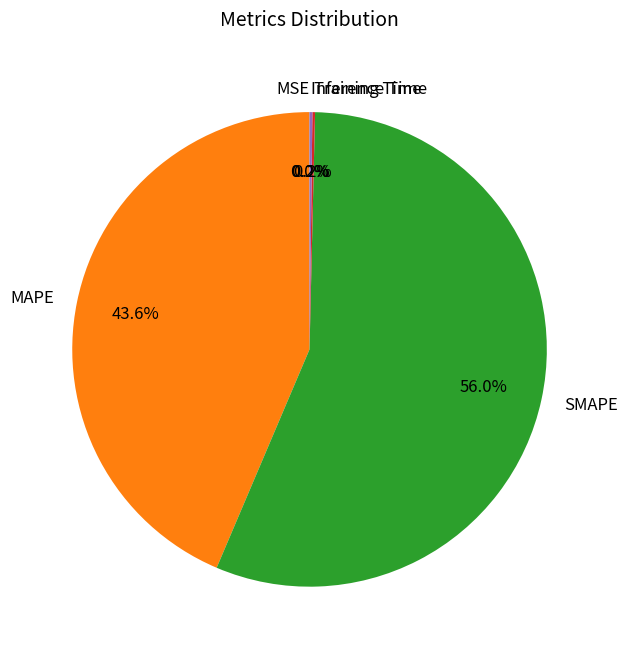

Which category has the biggest portion of the pie?

SMAPE